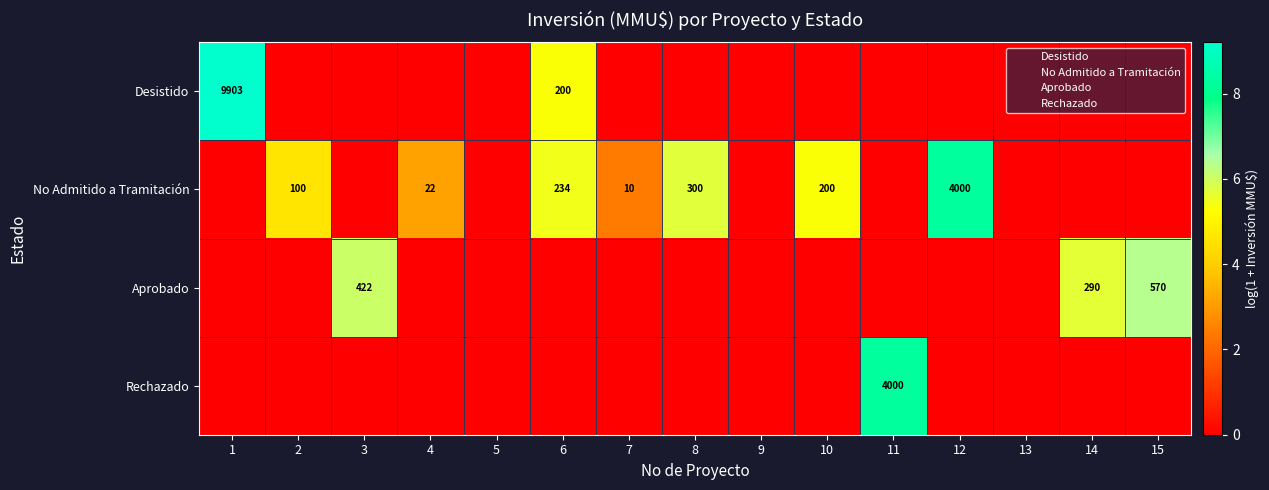

Which series changed the most between 5 and 8?

No Admitido a Tramitación